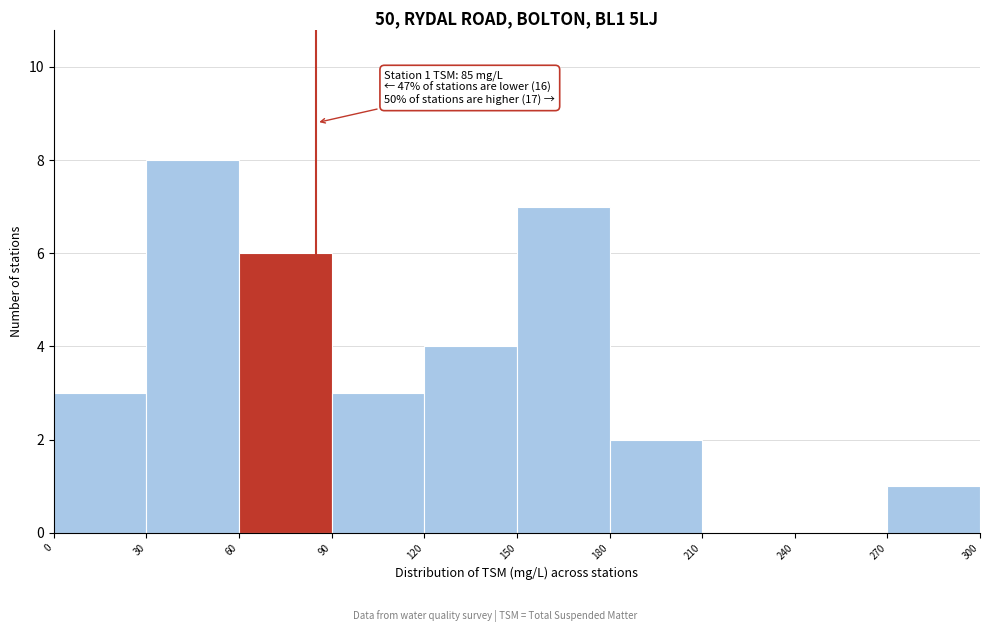

Over which range of the x-axis is the bar tallest?

30 to 60